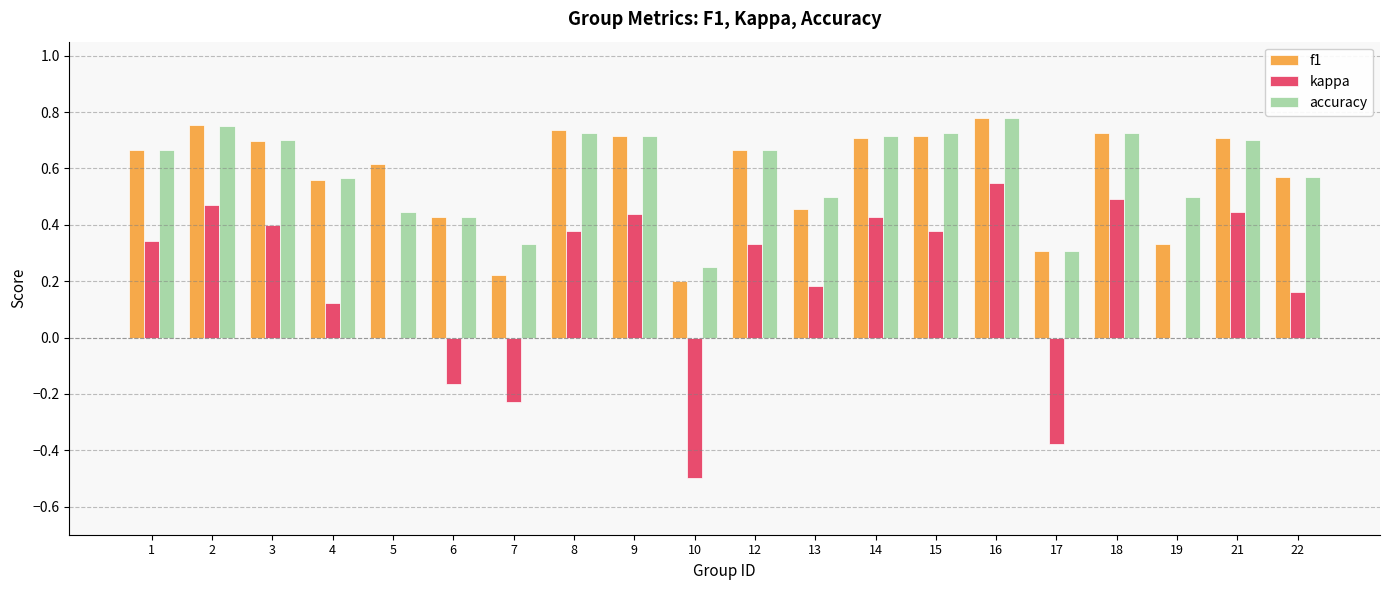

What is the sum of all kappa values?

3.8